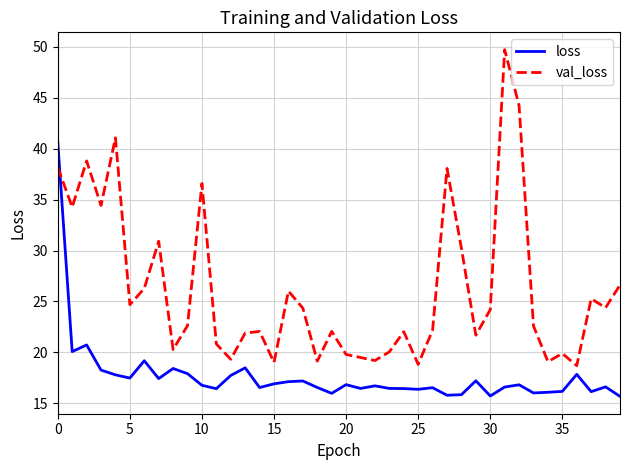

Which series has the largest total across all categories?

val_loss